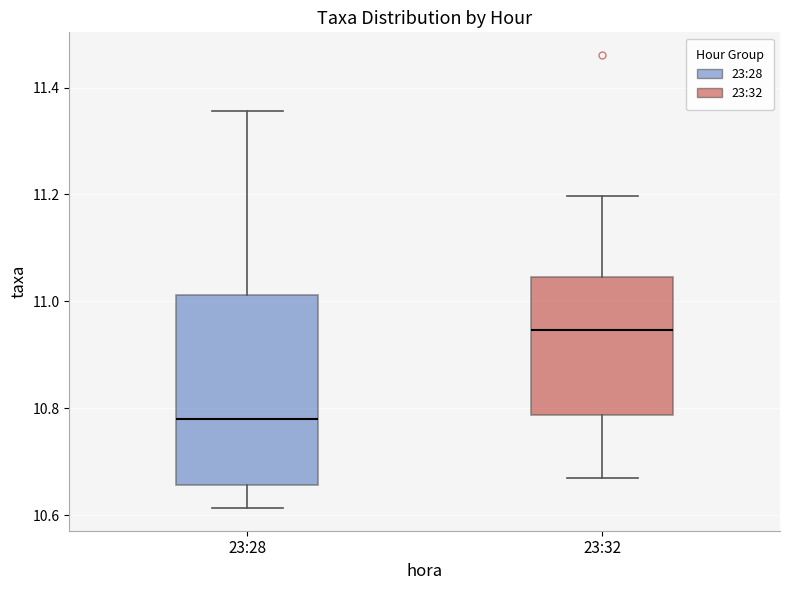

Which box has the highest median line?

23:32